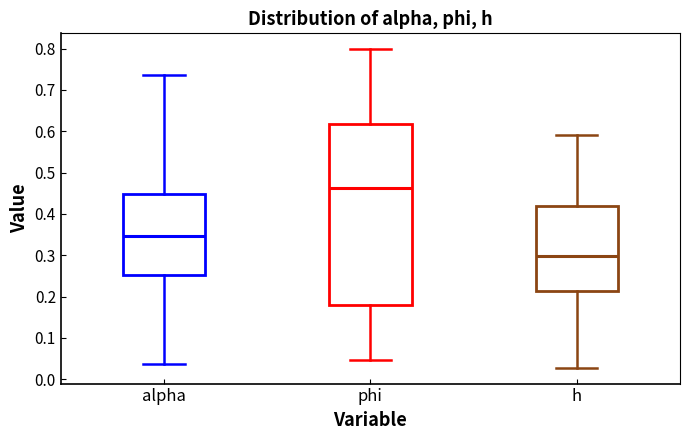

Reading left to right, transcribe this box plot: for each box, give where its median line is, the range the box spans, and where its two whiskers end, as read against the y-axis. The values are not printed on the chart, so give them approximately, as read against the axis.

alpha: median 0.35, box 0.25 to 0.45, whiskers 0.04 to 0.74
phi: median 0.46, box 0.18 to 0.62, whiskers 0.05 to 0.80
h: median 0.30, box 0.21 to 0.42, whiskers 0.03 to 0.59